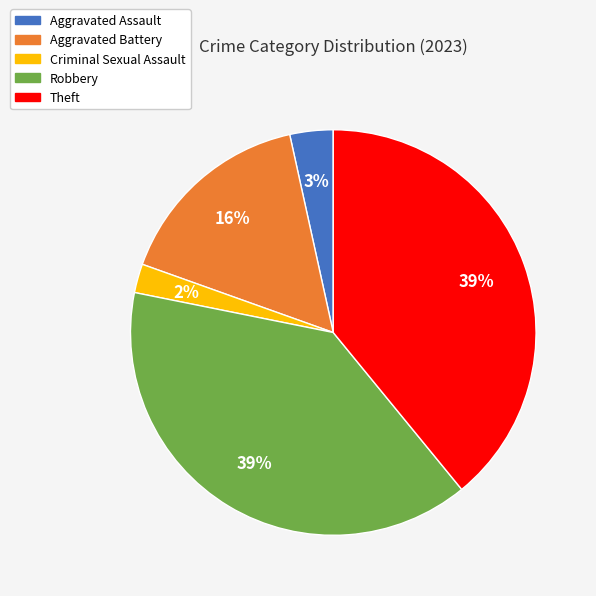

Combined, do Aggravated Battery and Robbery account for over 50%?

Yes